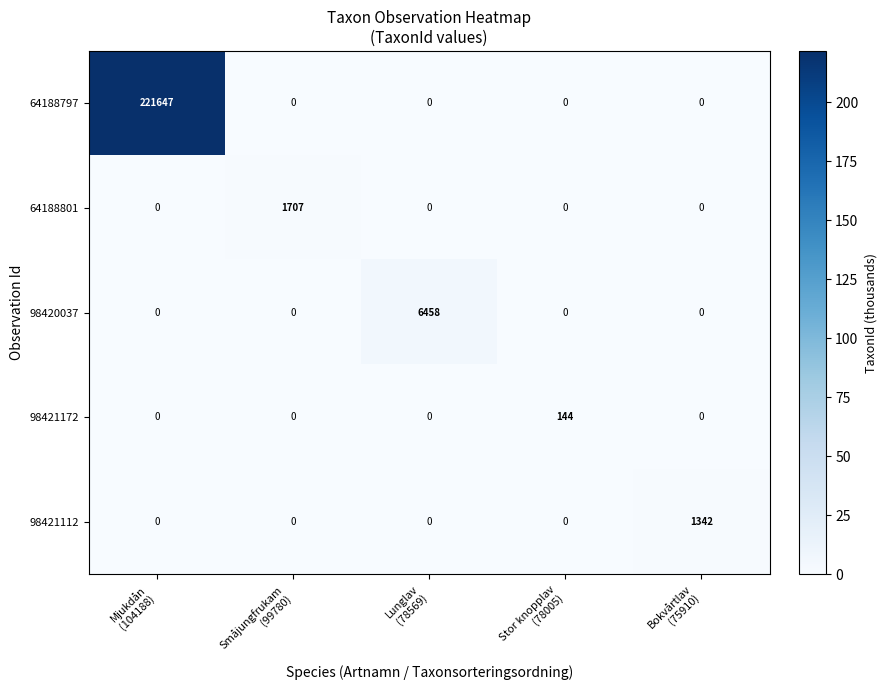

Rank the series by their maximum value, from lowest to highest.

98421172, 98421112, 64188801, 98420037, 64188797